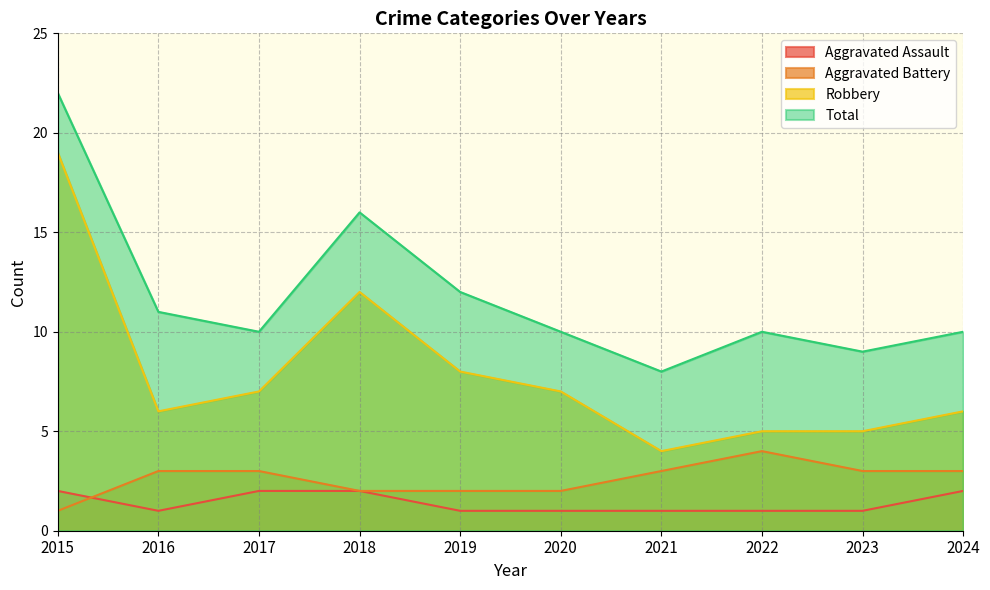

True or false: Aggravated Assault has more than 1 points higher than both neighbors.

False